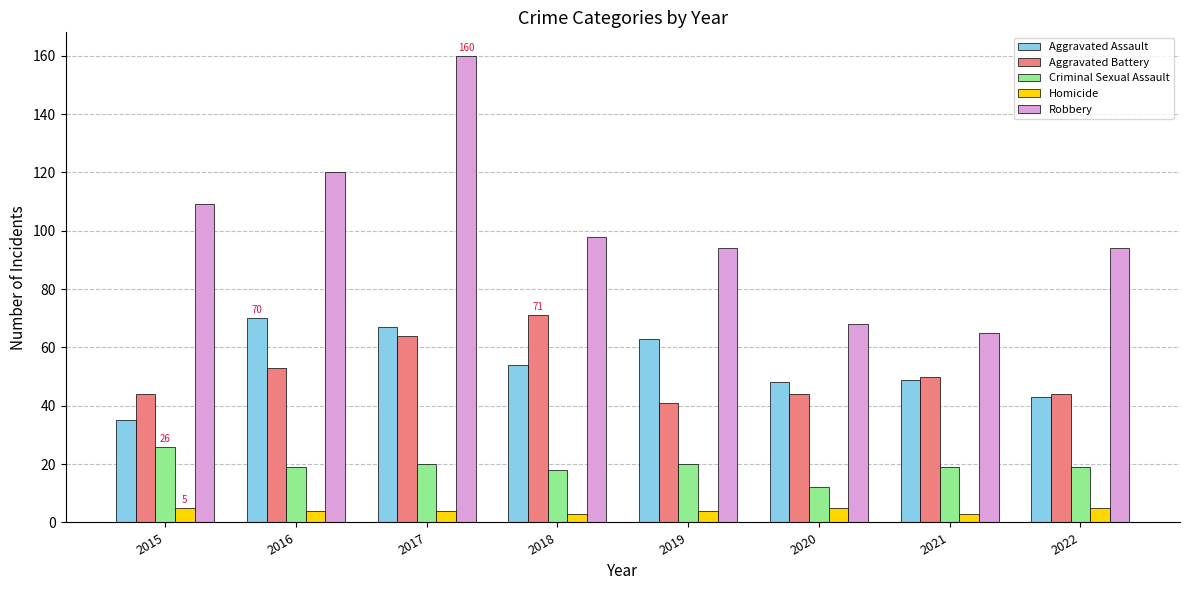

Count the number of categories in the chart.

8